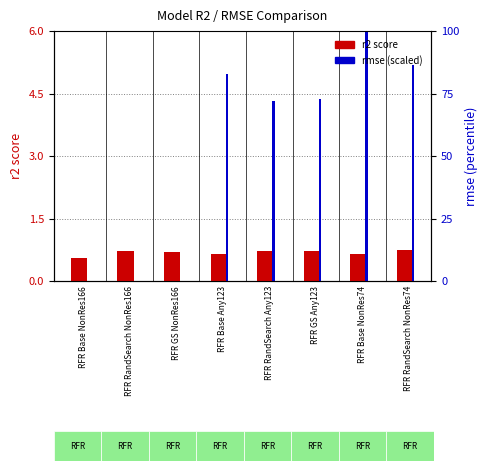

The rmse (scaled) series shows 4.4 at RFR GS Any123. True or false?

True